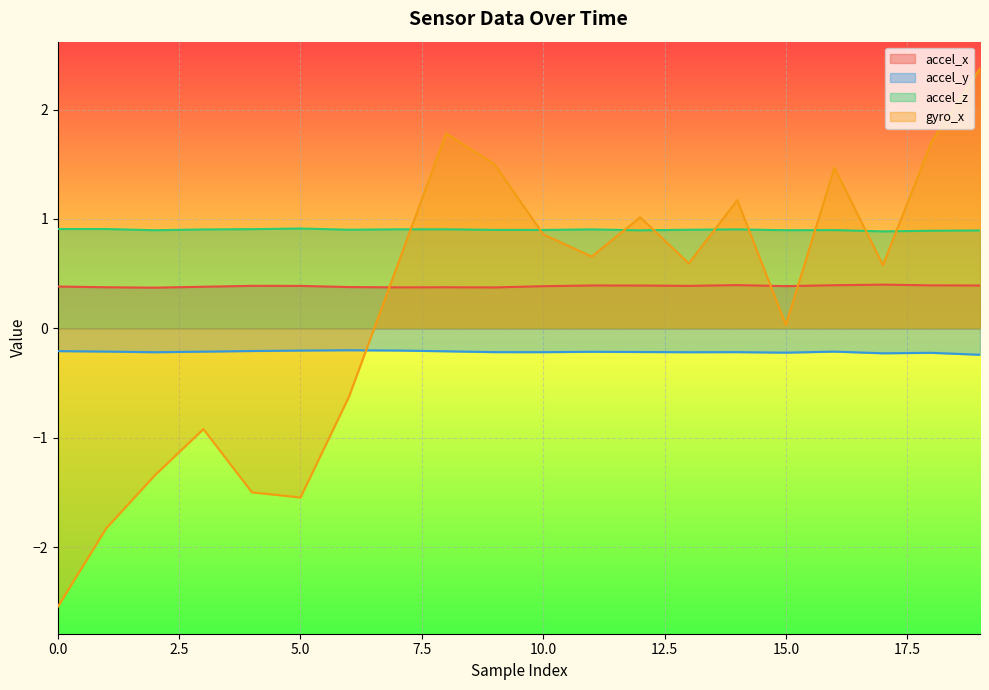

At 0.0, list the series in order from largest to smallest.

accel_z, accel_x, accel_y, gyro_x